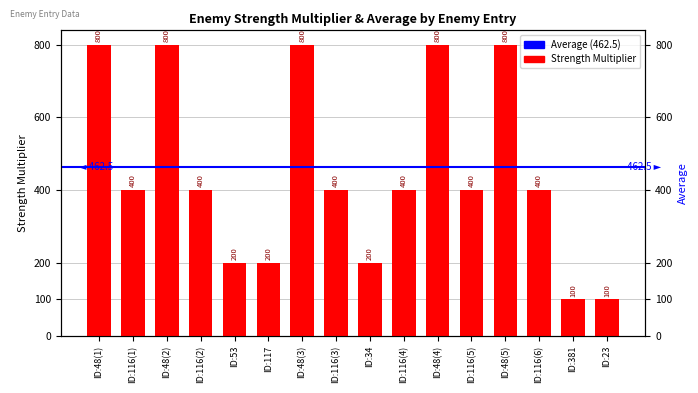

What is the maximum value shown in the chart?

800